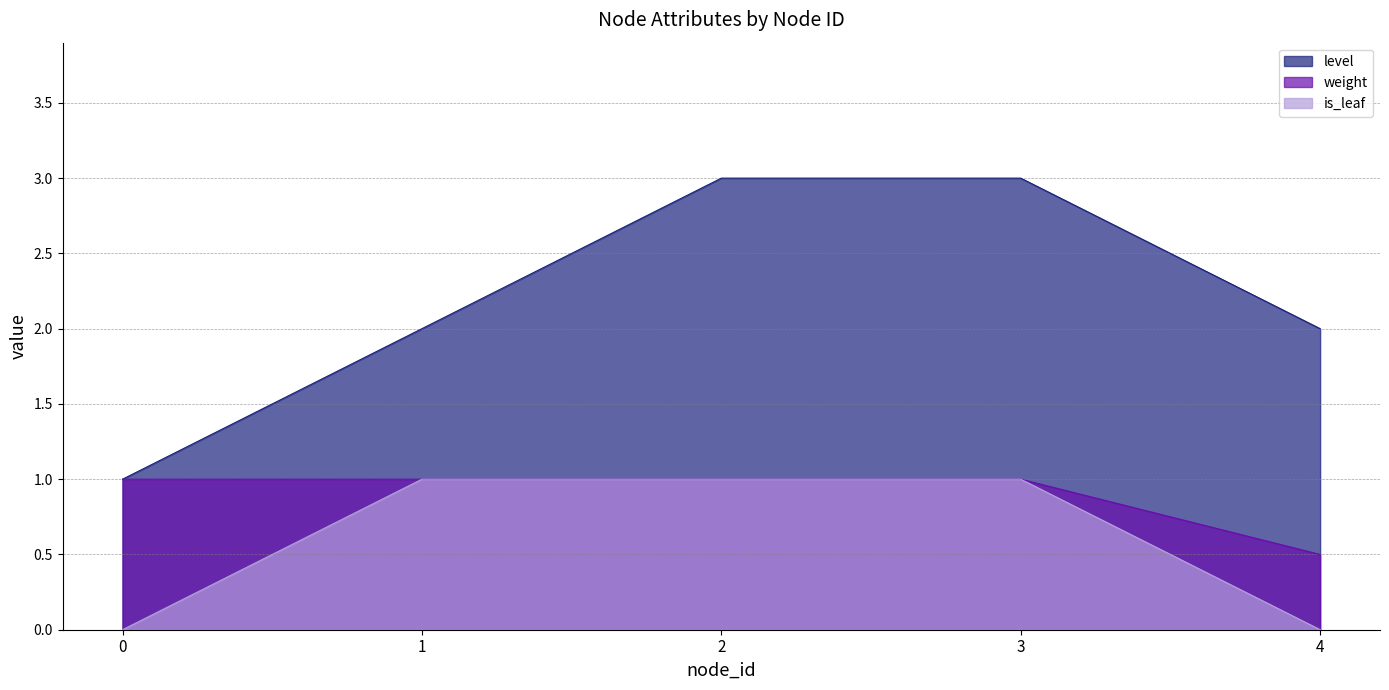

Read the weight value at 2.

1.0